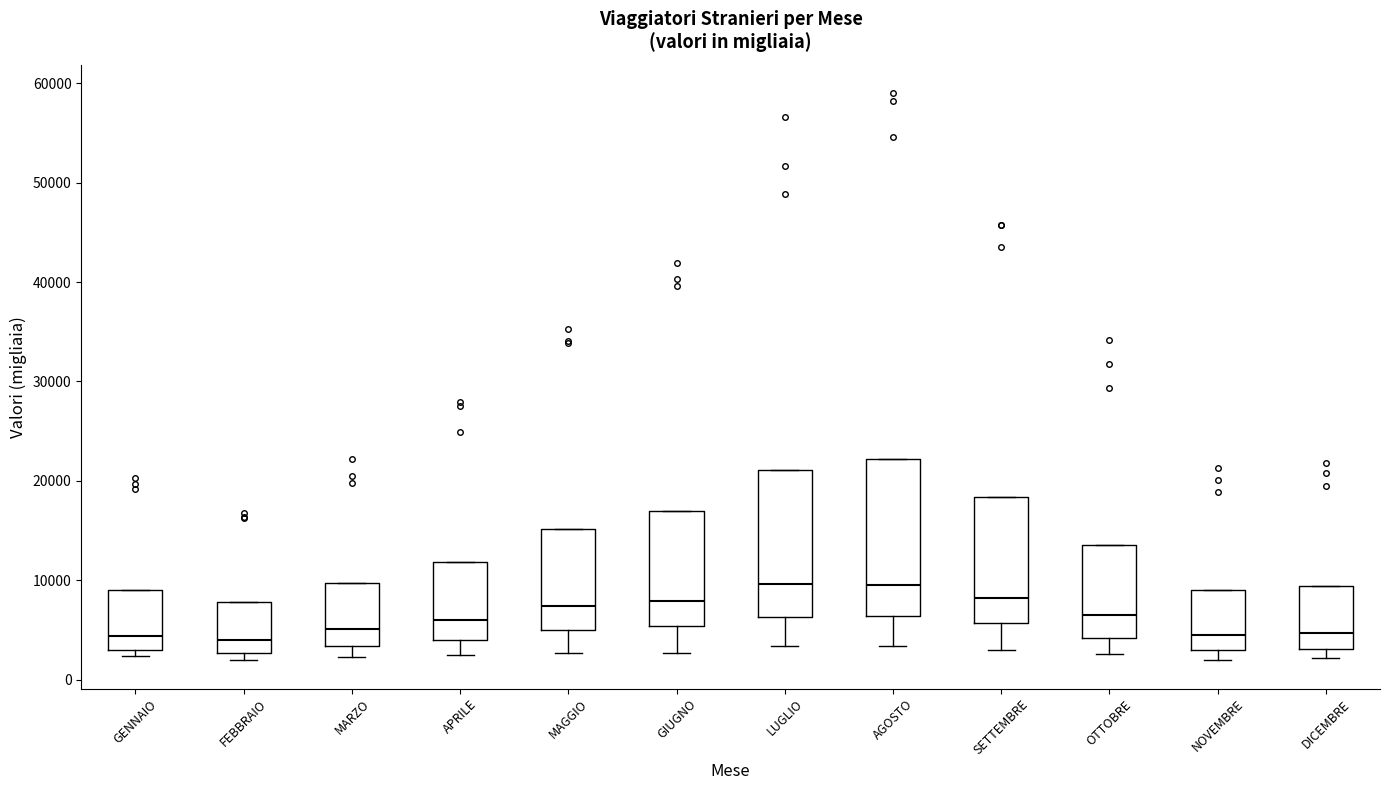

Reading left to right, transcribe this box plot: for each box, give where its median line is, the range the box spans, and where its two whiskers end, as read against the y-axis. The values are not printed on the chart, so give them approximately, as read against the axis.

GENNAIO: median 4000, box 3000 to 9000, whiskers 2000 to 9000
FEBBRAIO: median 4000, box 3000 to 8000, whiskers 2000 to 8000
MARZO: median 5000, box 3000 to 10000, whiskers 2000 to 10000
APRILE: median 6000, box 4000 to 12000, whiskers 2000 to 12000
MAGGIO: median 7000, box 5000 to 15000, whiskers 3000 to 15000
GIUGNO: median 8000, box 5000 to 17000, whiskers 3000 to 17000
LUGLIO: median 10000, box 6000 to 21000, whiskers 3000 to 21000
AGOSTO: median 9000, box 6000 to 22000, whiskers 3000 to 22000
SETTEMBRE: median 8000, box 6000 to 18000, whiskers 3000 to 18000
OTTOBRE: median 6000, box 4000 to 13000, whiskers 3000 to 13000
NOVEMBRE: median 5000, box 3000 to 9000, whiskers 2000 to 9000
DICEMBRE: median 5000, box 3000 to 9000, whiskers 2000 to 9000